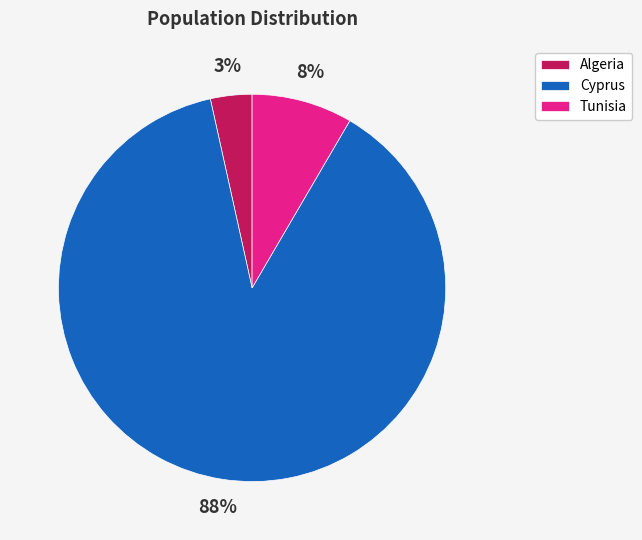

How many segments does this pie chart have?

3